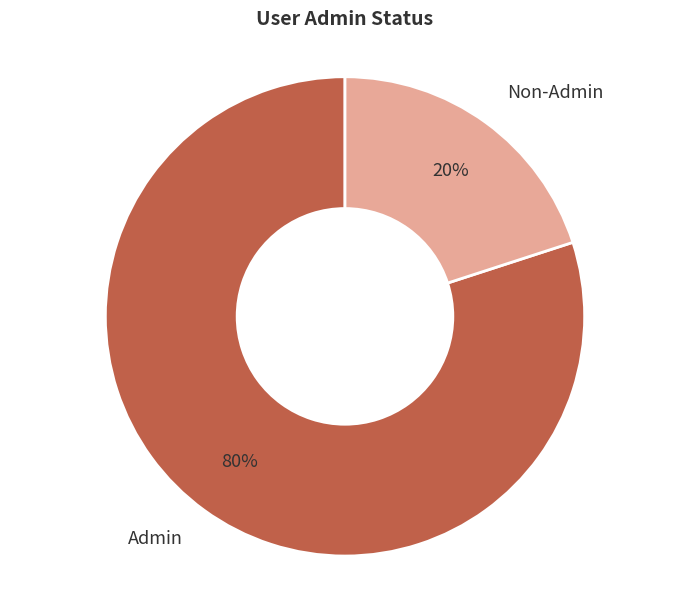

Which has a higher value, Non-Admin or Admin?

Admin